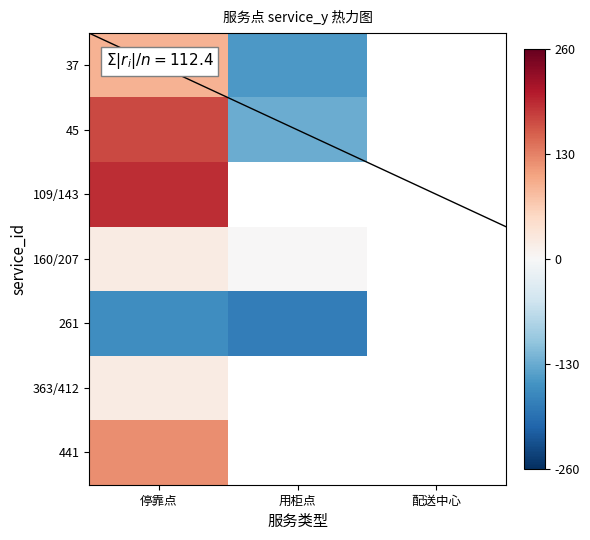

At which category is the sum across all series the highest?

停靠点